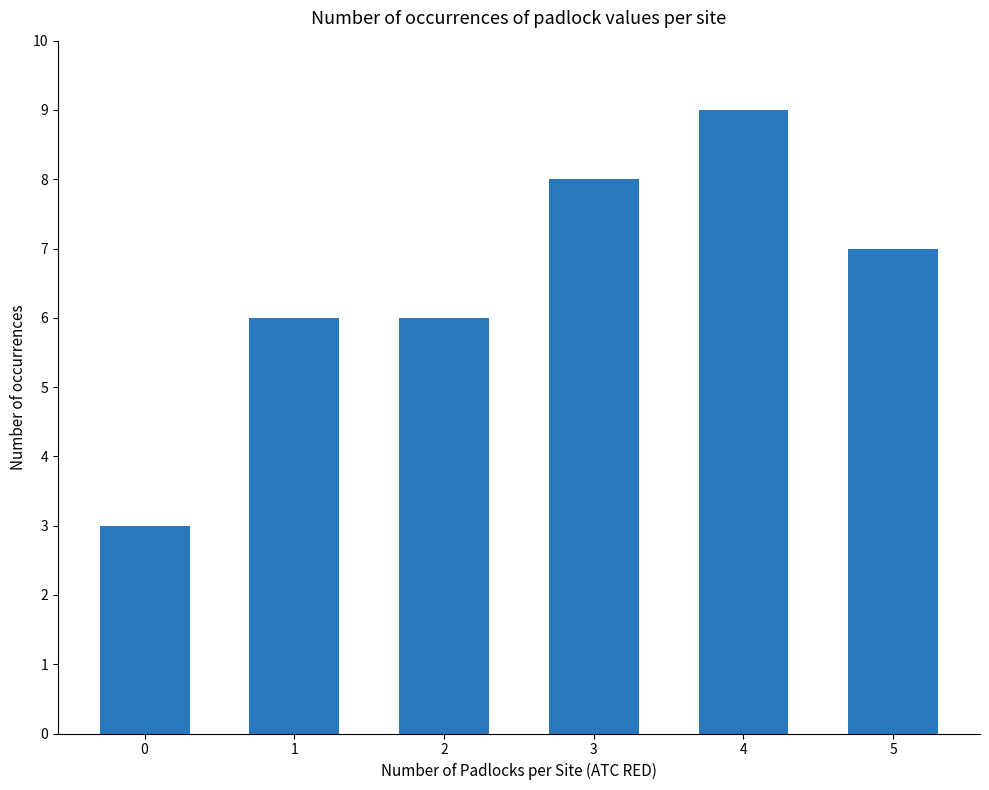

True or false: the data shows 12 at 5.

False